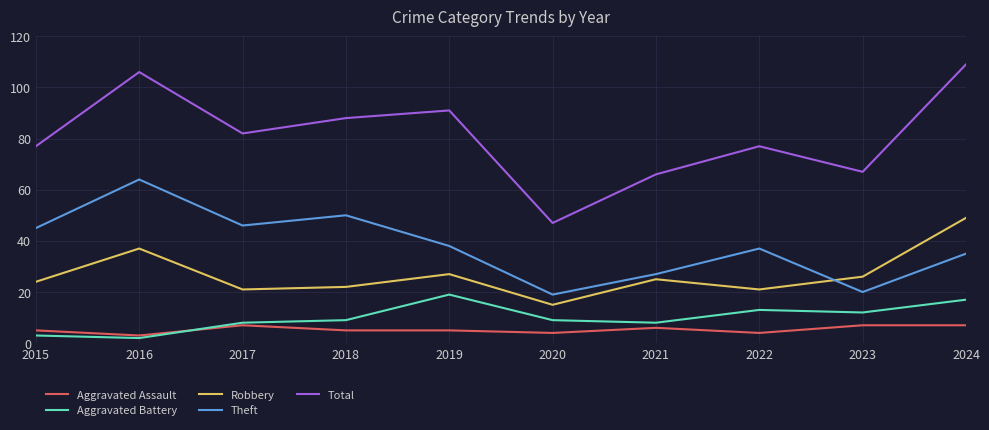

What is the highest value of the Theft series?

64